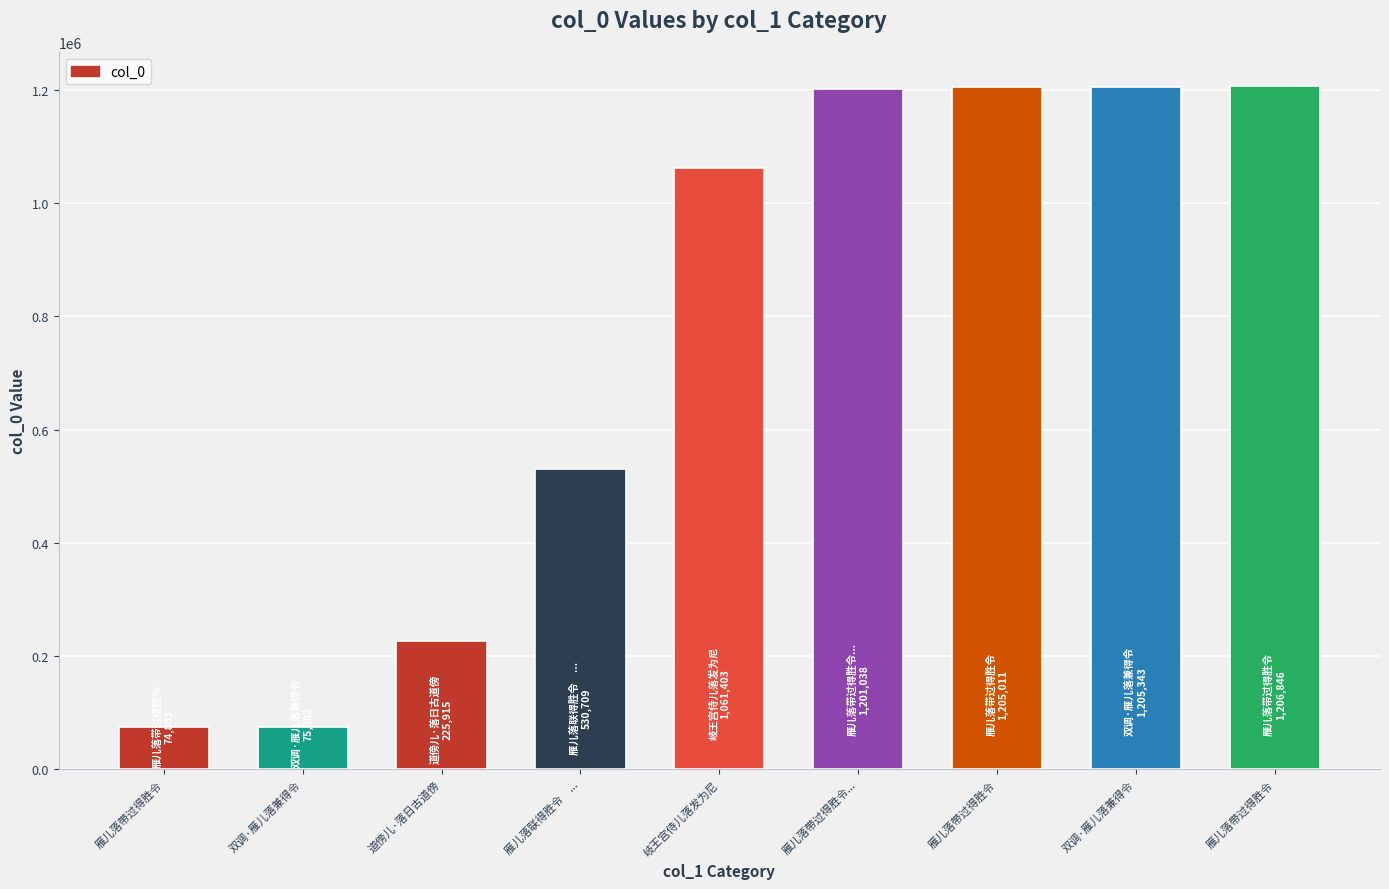

Reading left to right, list all the values displayed in this chart.

74803	75302	225915	530709	1061403	1201038	1205011	1205343	1206846